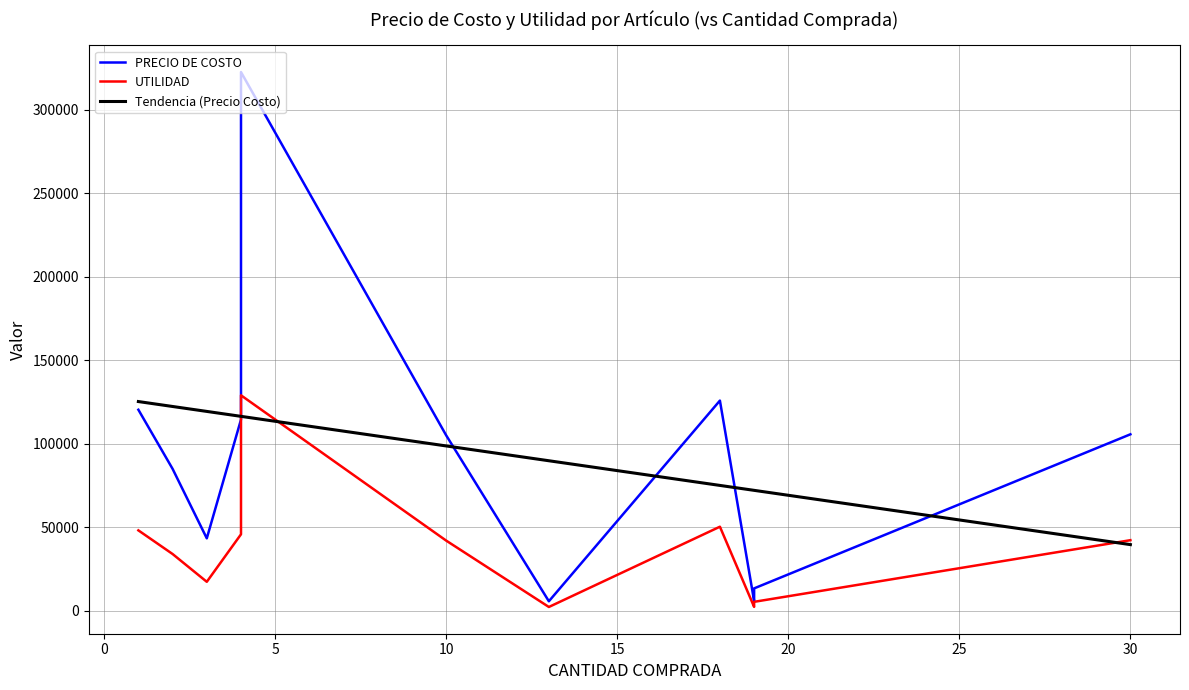

How many data points in PRECIO DE COSTO are less than 104995?

5